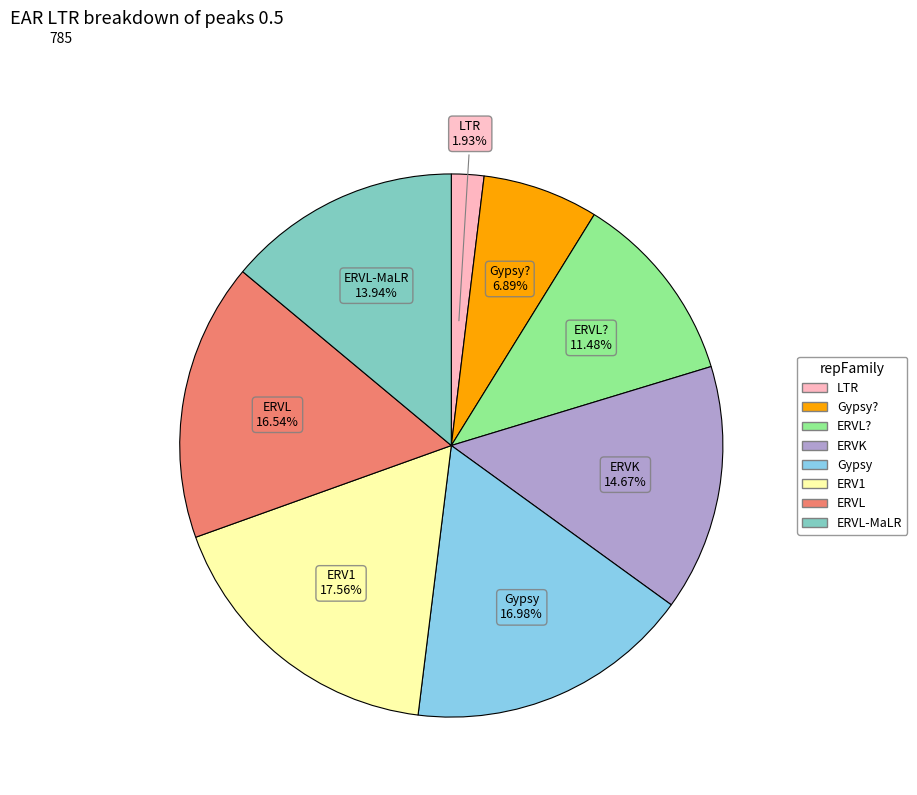

Does any single category account for the majority?

No